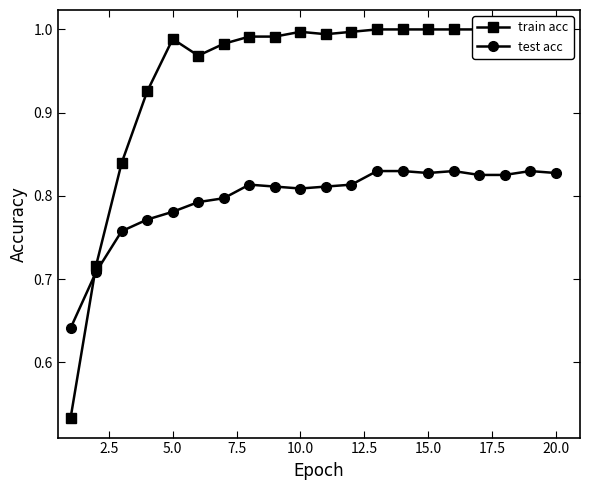

Reading right to left, list all the values displayed in this chart.

train acc: 1.0	1.0	1.0	1.0	1.0	1.0	1.0	1.0	1.0	1.0	1.0	1.0	1.0	1.0	1.0	1.0	0.9	0.8	0.7	0.5
test acc: 0.8	0.8	0.8	0.8	0.8	0.8	0.8	0.8	0.8	0.8	0.8	0.8	0.8	0.8	0.8	0.8	0.8	0.8	0.7	0.6